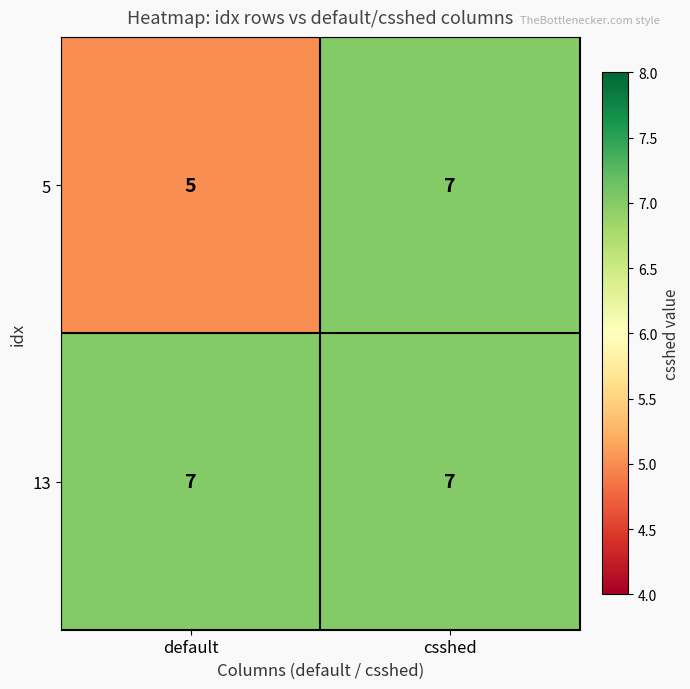

At which category is the sum across all series the highest?

csshed